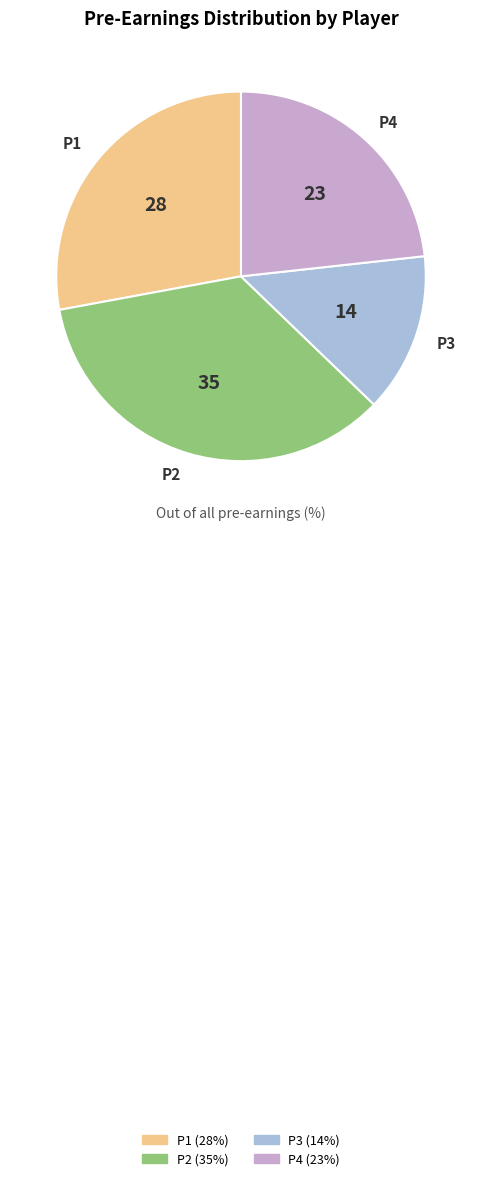

Is there any slice that represents more than half of the pie?

No